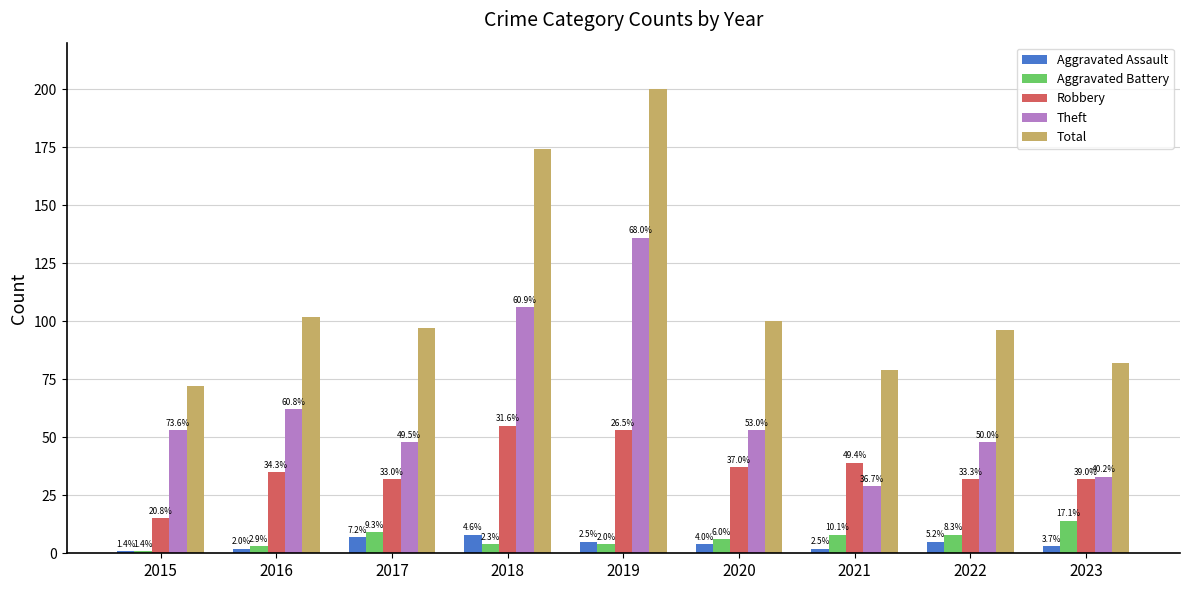

How many bars are there in total?

45